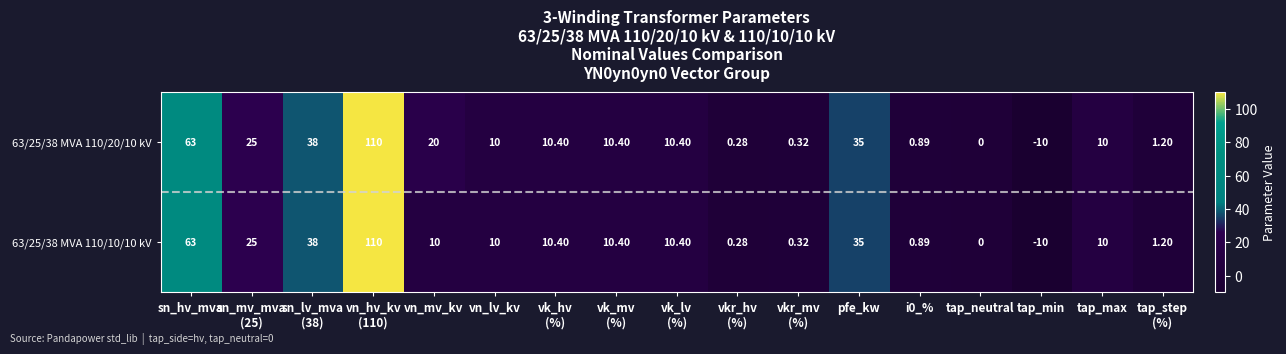

At which category does the chart reach its minimum across all series?

tap_min